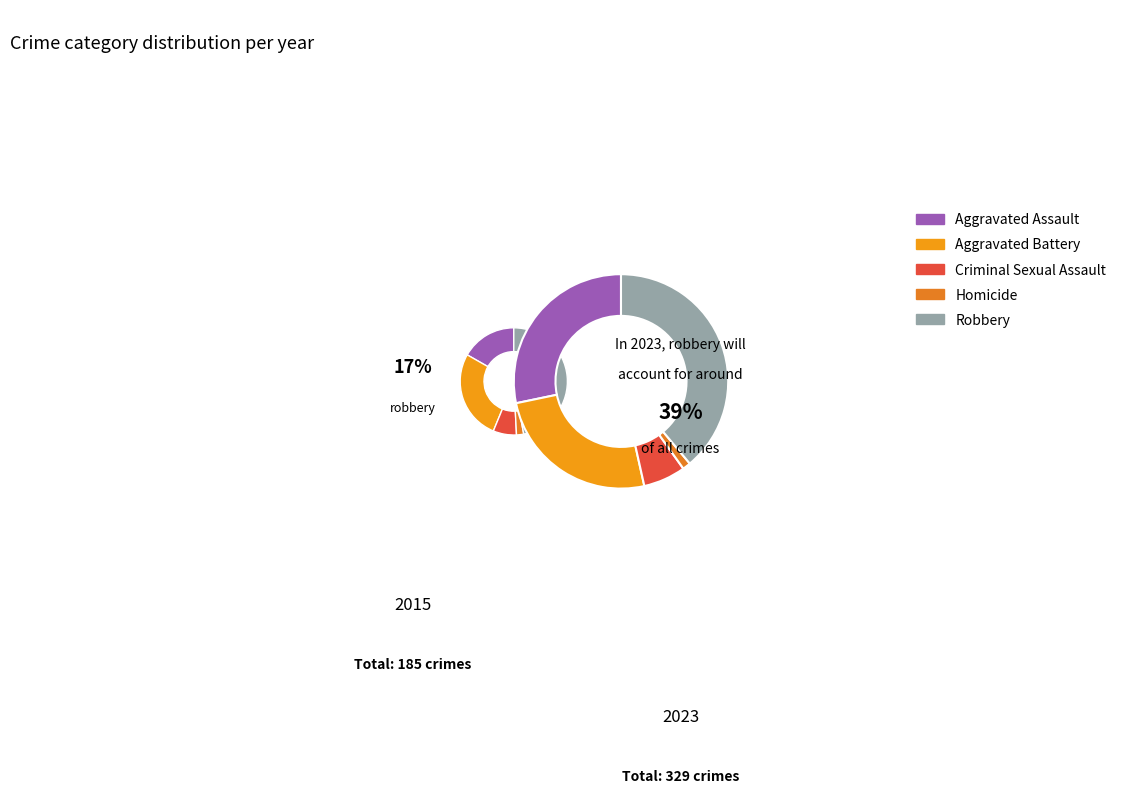

Combined, do Robbery and Aggravated Assault account for over 50%?

Yes